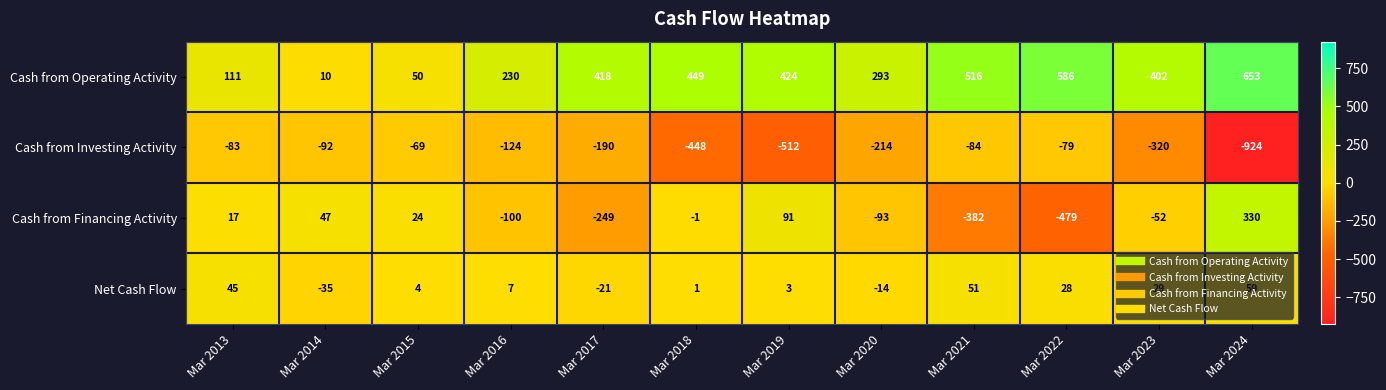

What is the difference between the maximum and second lowest values in the Net Cash Flow series?

80